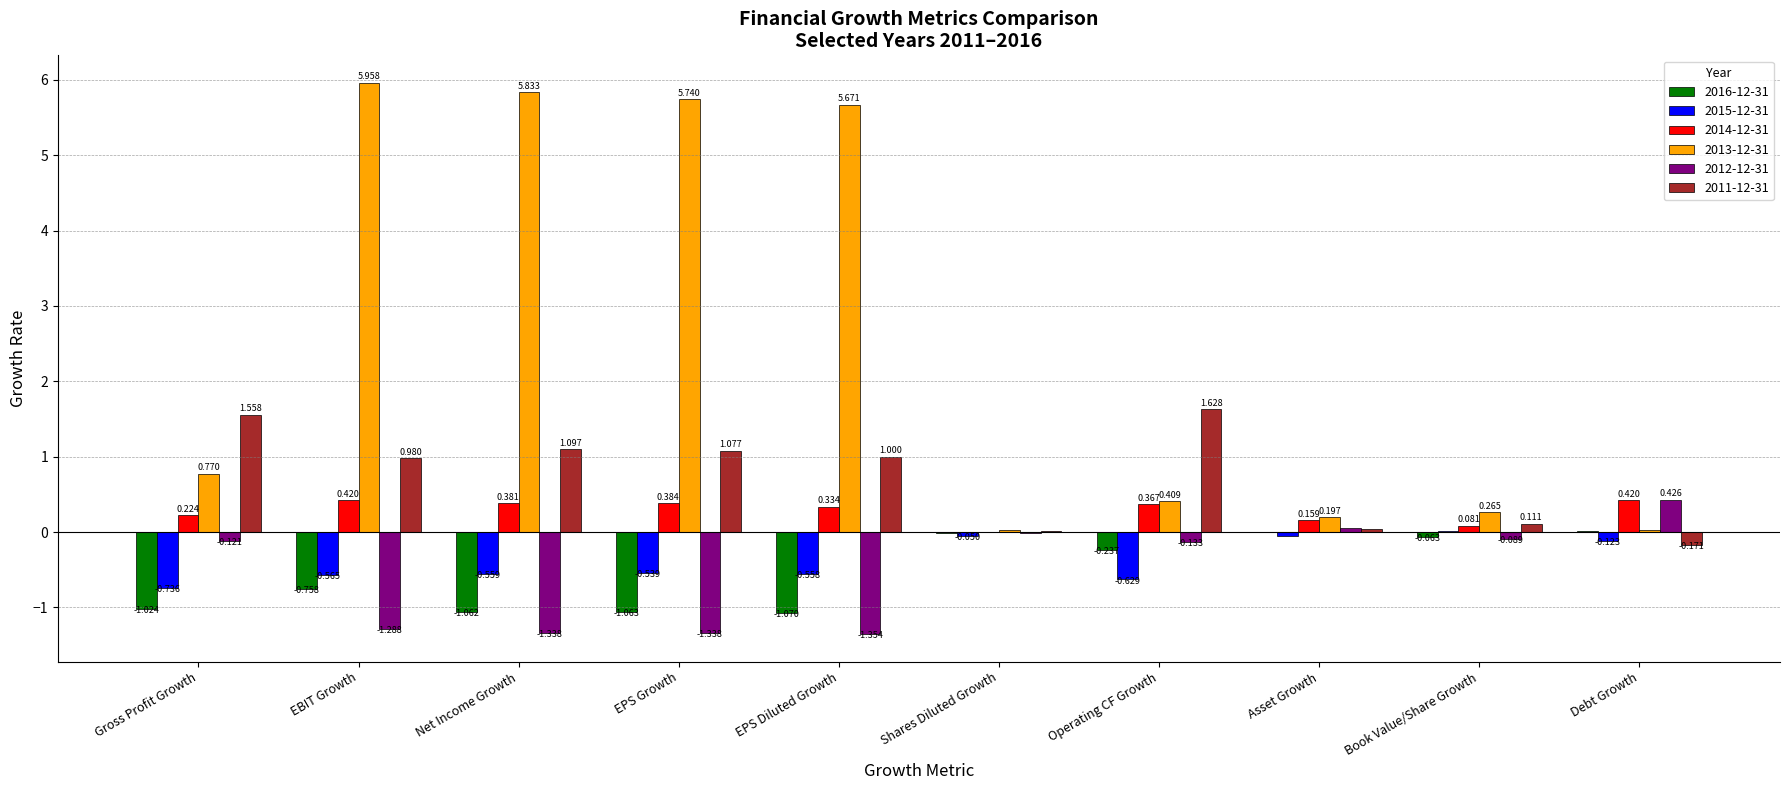

Does the chart contain stacked bars?

No